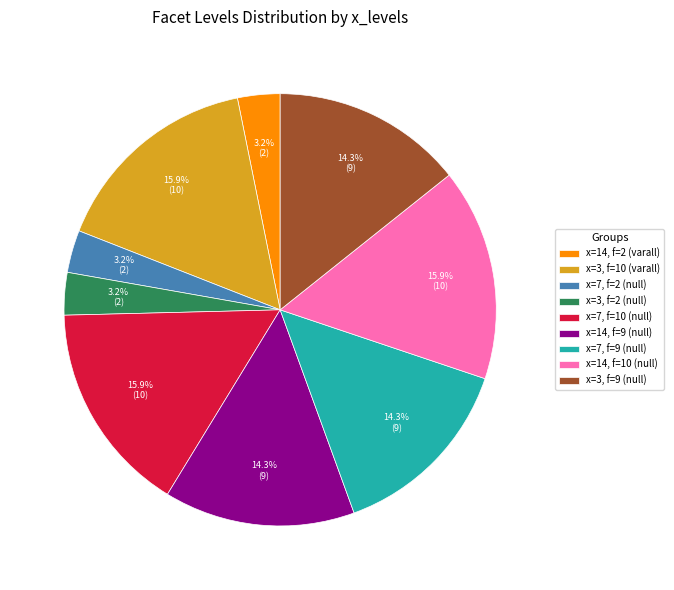

Does any single category account for the majority?

No